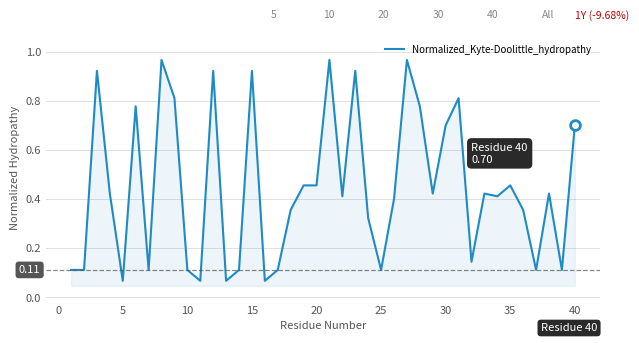

What is the value of the 2nd point from the left?

0.1